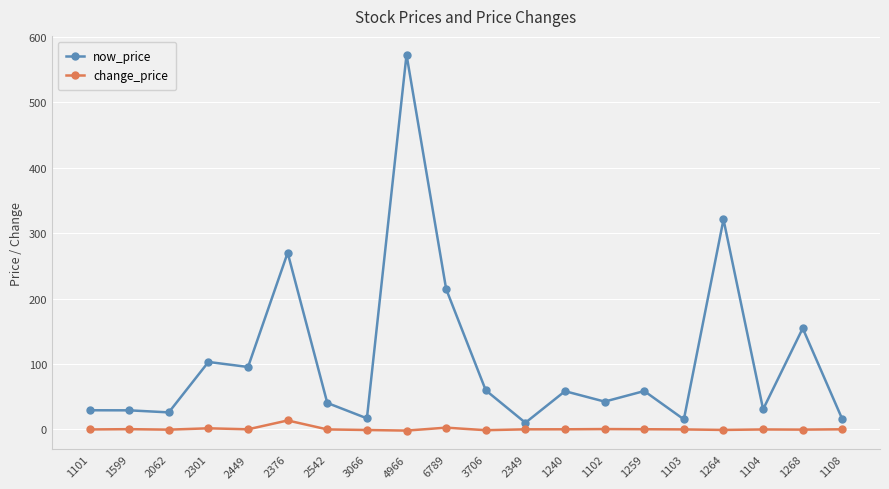

What is the difference between the maximum and minimum values in the change_price series?

15.5